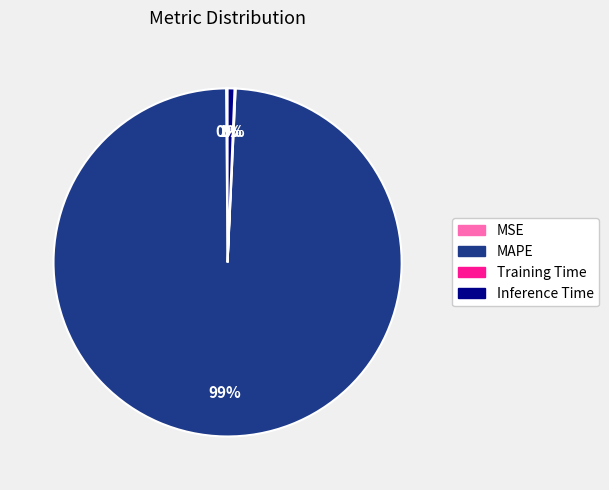

What percentage is the MAPE slice, to the nearest percent?

99%